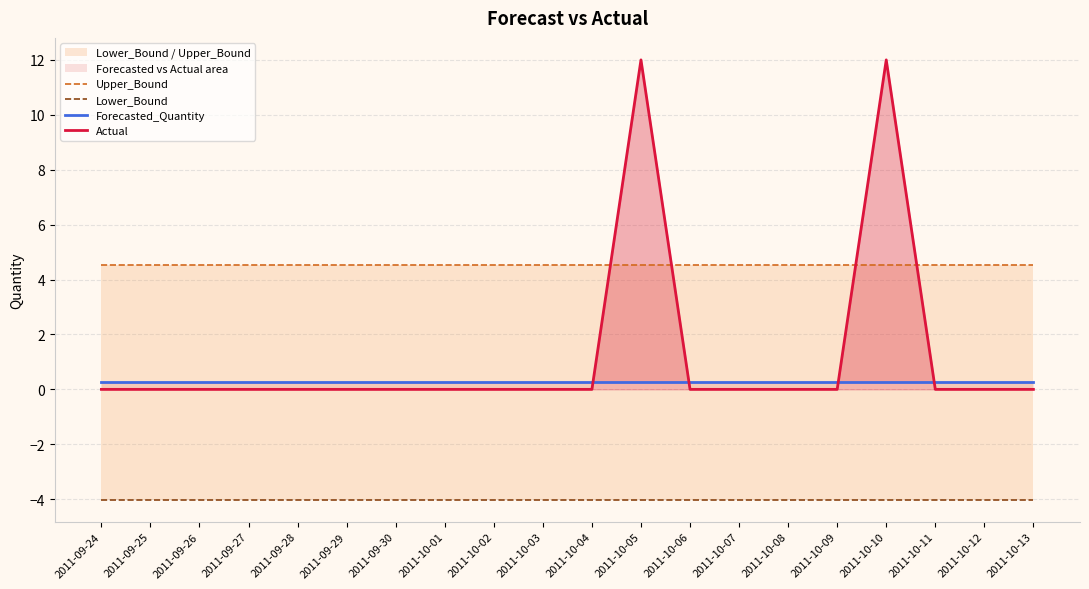

Reading left to right, transcribe all the data shown in this chart.

Upper_Bound: 2011-09-24=4.5	2011-09-25=4.5	2011-09-26=4.5	2011-09-27=4.5	2011-09-28=4.5	2011-09-29=4.5	2011-09-30=4.5	2011-10-01=4.5	2011-10-02=4.5	2011-10-03=4.5	2011-10-04=4.5	2011-10-05=4.5	2011-10-06=4.5	2011-10-07=4.5	2011-10-08=4.5	2011-10-09=4.5	2011-10-10=4.5	2011-10-11=4.5	2011-10-12=4.5	2011-10-13=4.5
Lower_Bound: 2011-09-24=-4.0	2011-09-25=-4.0	2011-09-26=-4.0	2011-09-27=-4.0	2011-09-28=-4.0	2011-09-29=-4.0	2011-09-30=-4.0	2011-10-01=-4.0	2011-10-02=-4.0	2011-10-03=-4.0	2011-10-04=-4.0	2011-10-05=-4.0	2011-10-06=-4.0	2011-10-07=-4.0	2011-10-08=-4.0	2011-10-09=-4.0	2011-10-10=-4.0	2011-10-11=-4.0	2011-10-12=-4.0	2011-10-13=-4.0
Forecasted_Quantity: 2011-09-24=0.3	2011-09-25=0.3	2011-09-26=0.3	2011-09-27=0.3	2011-09-28=0.3	2011-09-29=0.3	2011-09-30=0.3	2011-10-01=0.3	2011-10-02=0.3	2011-10-03=0.3	2011-10-04=0.3	2011-10-05=0.3	2011-10-06=0.3	2011-10-07=0.3	2011-10-08=0.3	2011-10-09=0.3	2011-10-10=0.3	2011-10-11=0.3	2011-10-12=0.3	2011-10-13=0.3
Actual: 2011-09-24=0.0	2011-09-25=0.0	2011-09-26=0.0	2011-09-27=0.0	2011-09-28=0.0	2011-09-29=0.0	2011-09-30=0.0	2011-10-01=0.0	2011-10-02=0.0	2011-10-03=0.0	2011-10-04=0.0	2011-10-05=12.0	2011-10-06=0.0	2011-10-07=0.0	2011-10-08=0.0	2011-10-09=0.0	2011-10-10=12.0	2011-10-11=0.0	2011-10-12=0.0	2011-10-13=0.0